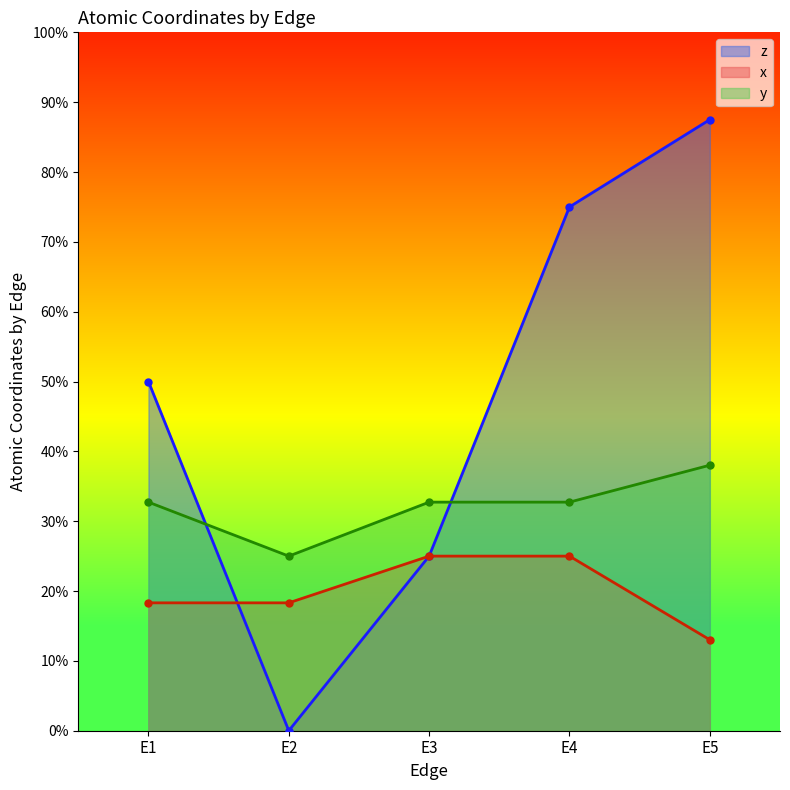

True or false: y and x intersect in this chart.

False